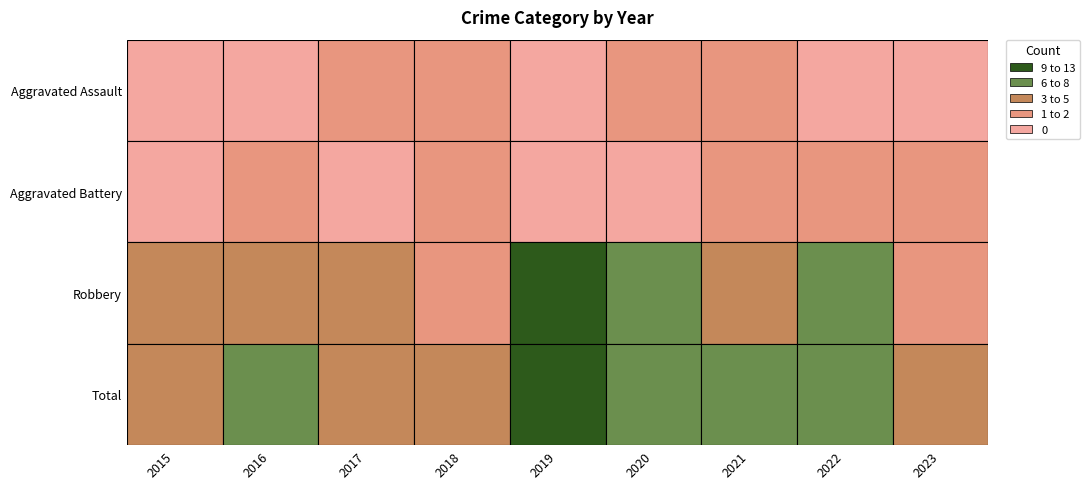

True or false: Robbery has a value of 7 at 2022.

True